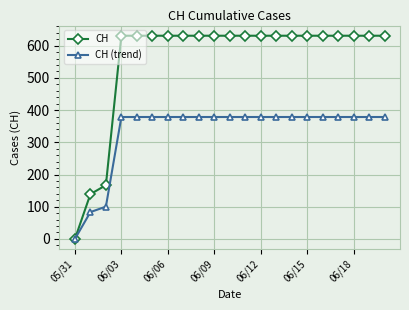

How many values in the CH series are below 631?

3